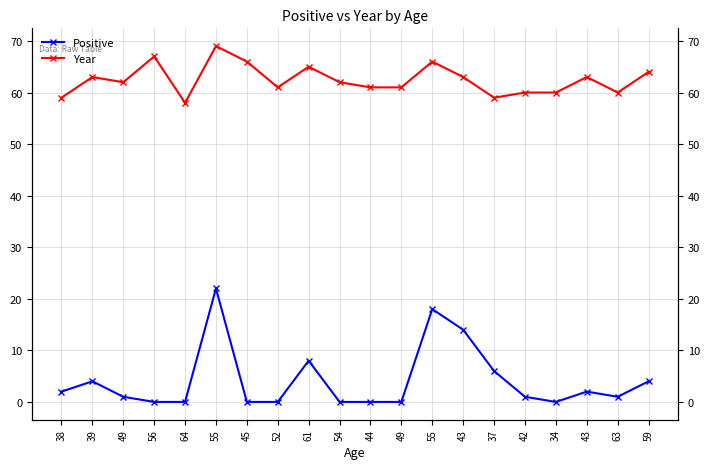

Rank the series at 39 from lowest to highest value.

Positive, Year